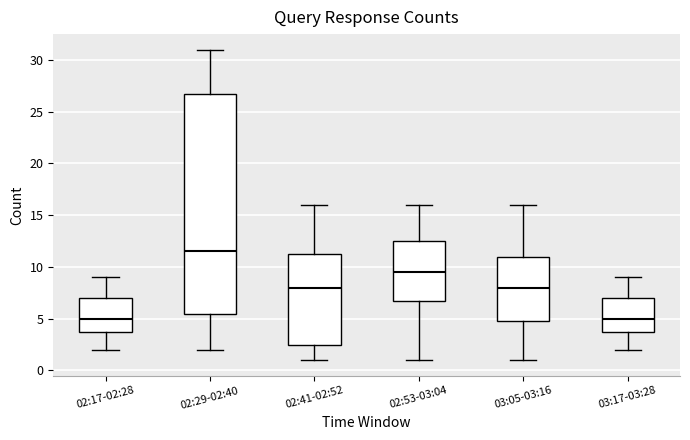

Which box's median line is the highest?

02:29-02:40